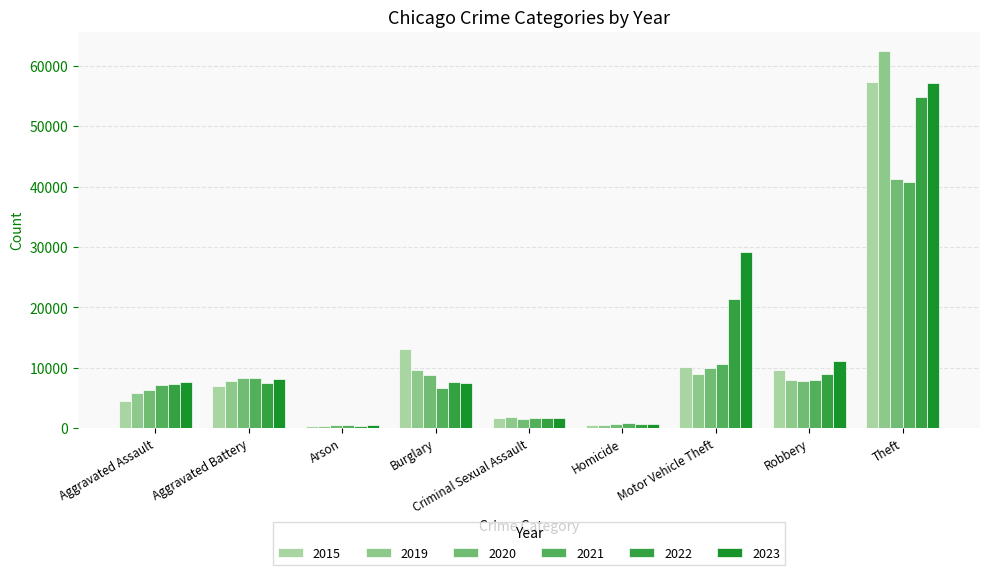

What is the total value across all series at Aggravated Assault?

38804